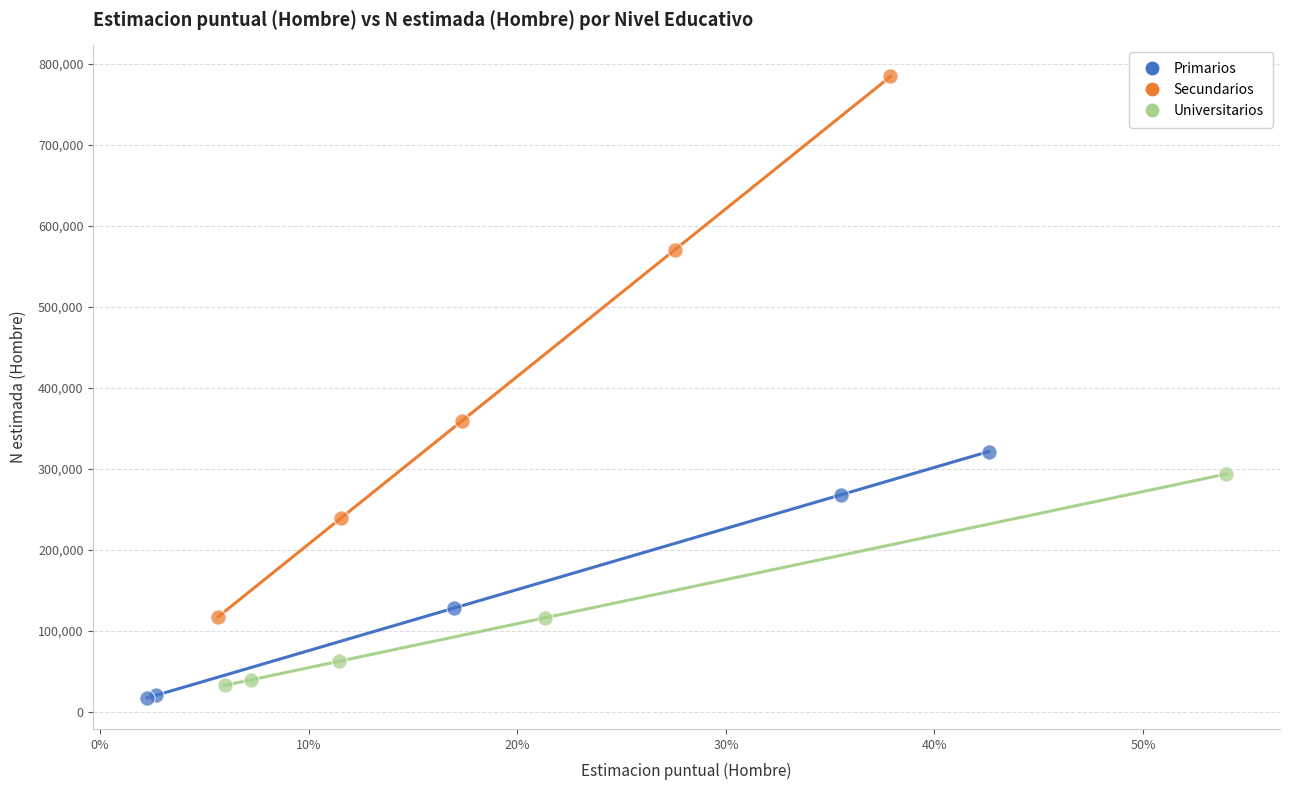

What are all the series names shown in the legend?

Primarios, Secundarios, Universitarios